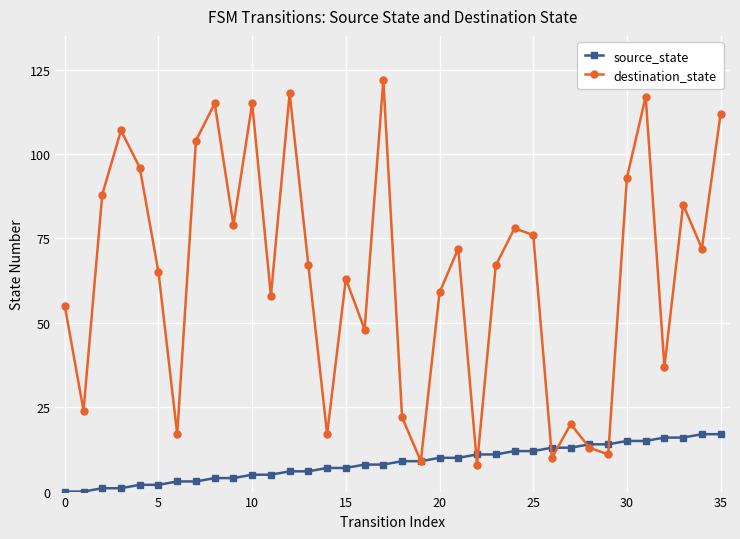

At how many categories does at least one series exceed 98?

8